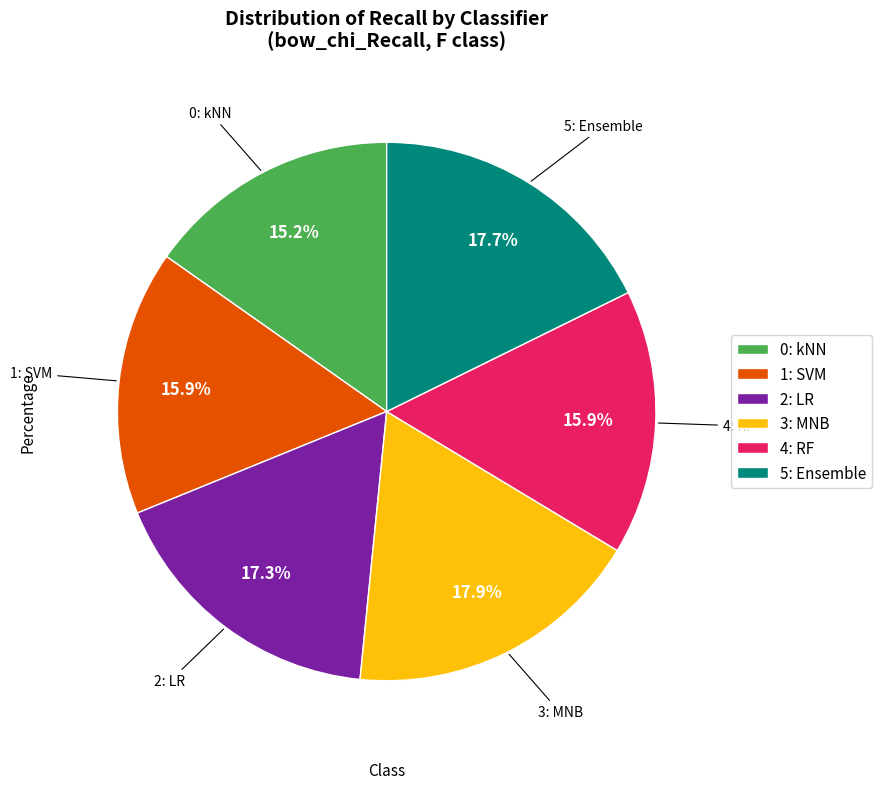

Which has a higher value, 3: MNB or 0: kNN?

3: MNB